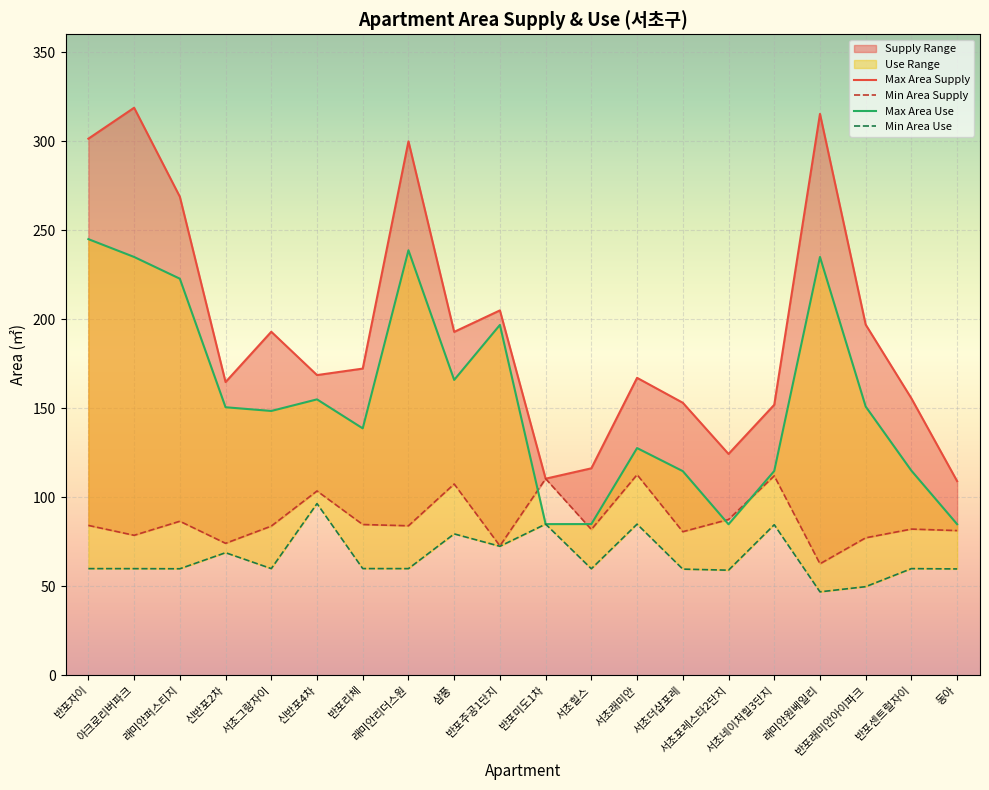

At which label does max_area_supply first exceed 172?

반포자이